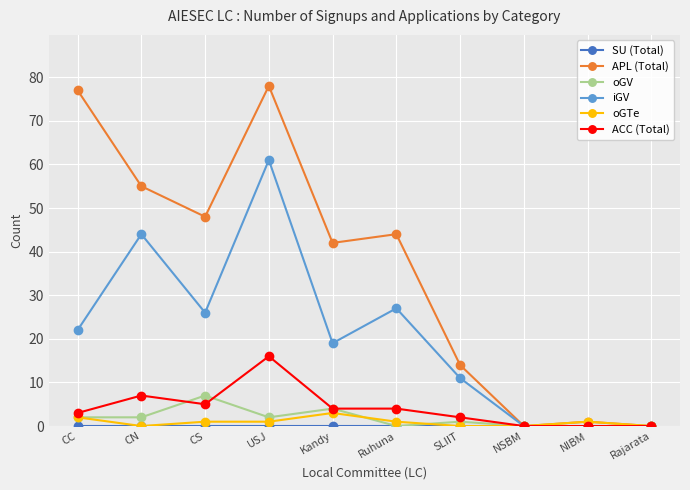

Which category has the highest value in the ACC (Total) series?

USJ